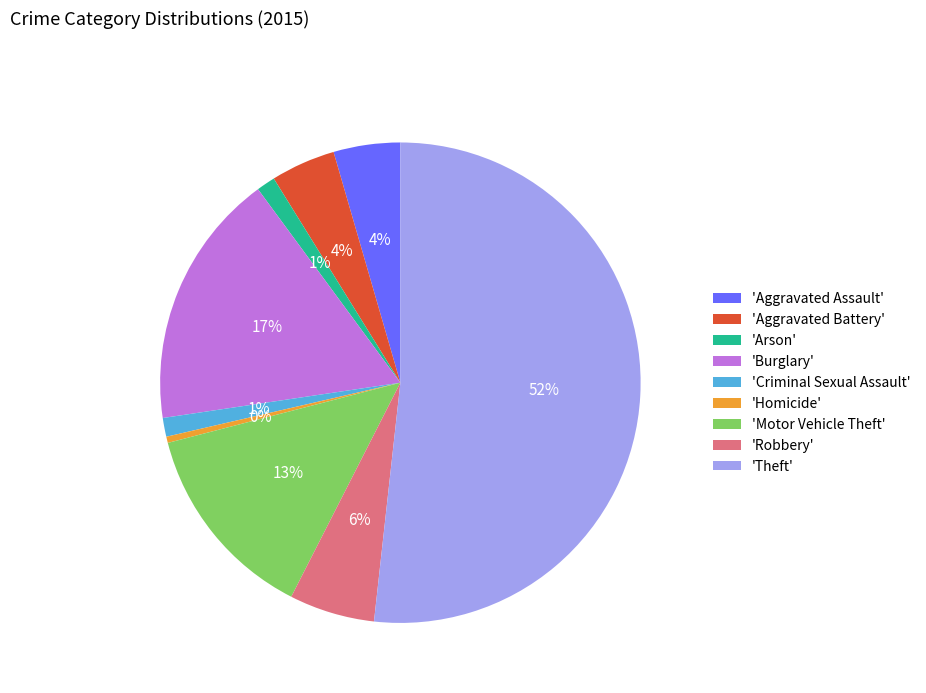

True or false: 'Burglary' accounts for 6% of the total.

False